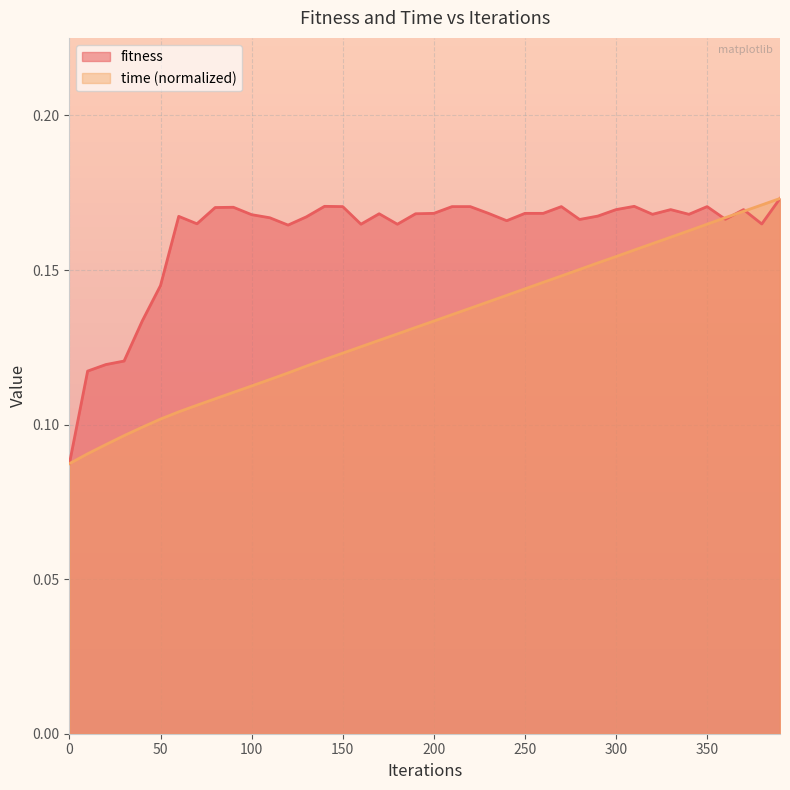

Rank the categories by fitness value from highest to lowest.

390, 140, 310, 150, 210, 220, 270, 350, 90, 80, 300, 330, 370, 200, 230, 250, 260, 170, 190, 320, 340, 100, 290, 60, 130, 110, 360, 280, 240, 70, 380, 160, 180, 120, 50, 40, 30, 20, 10, 0